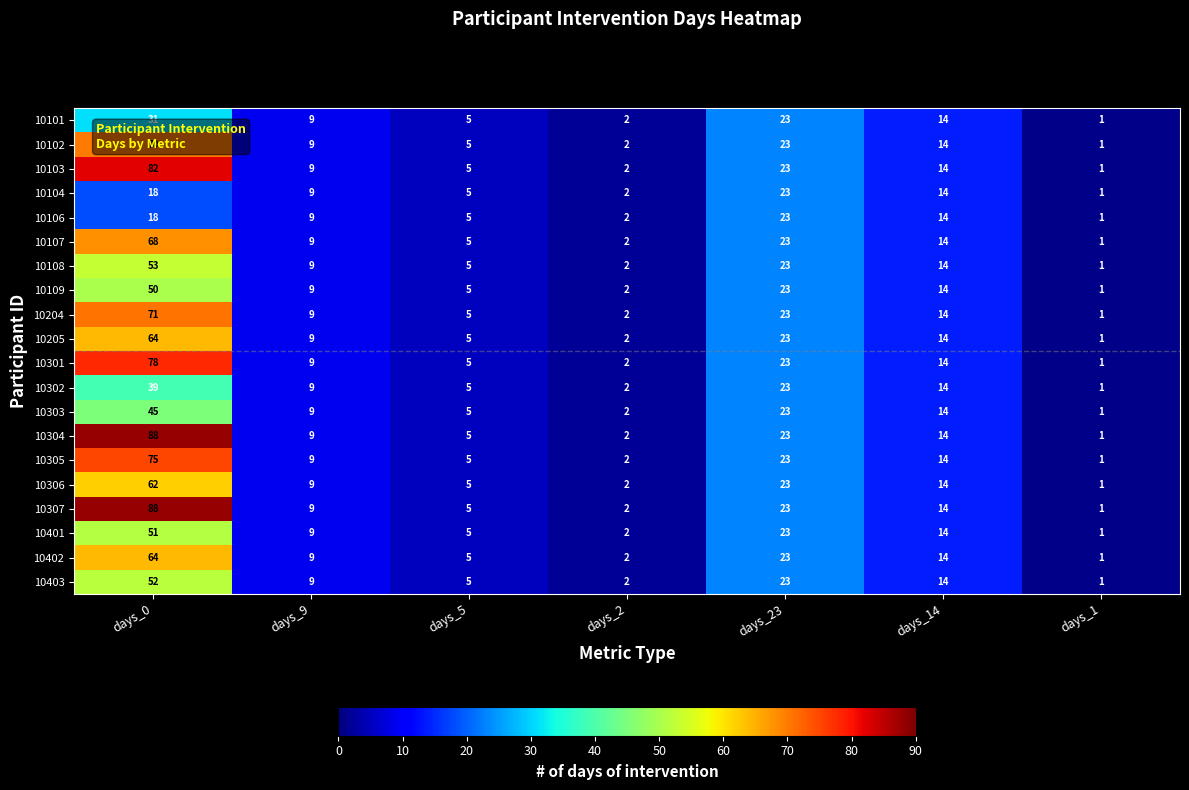

What is the sum of all 10107 values?

122